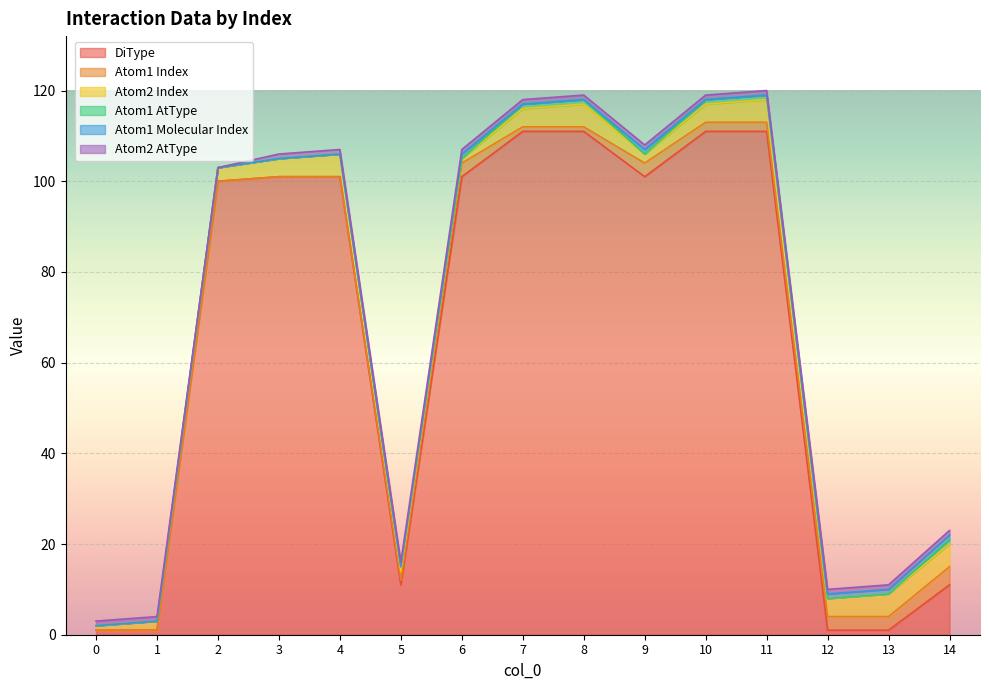

The DiType series shows 111 at 11. True or false?

True